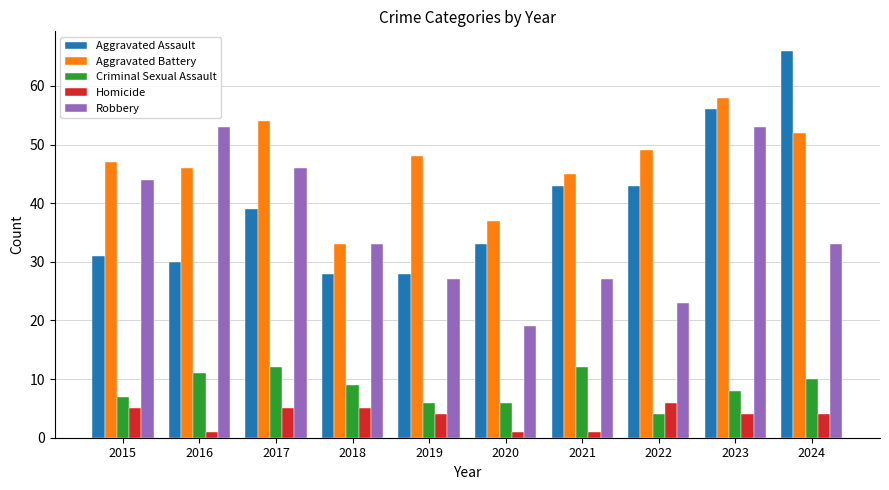

Is it true that Homicide equals 1 at 2020?

True